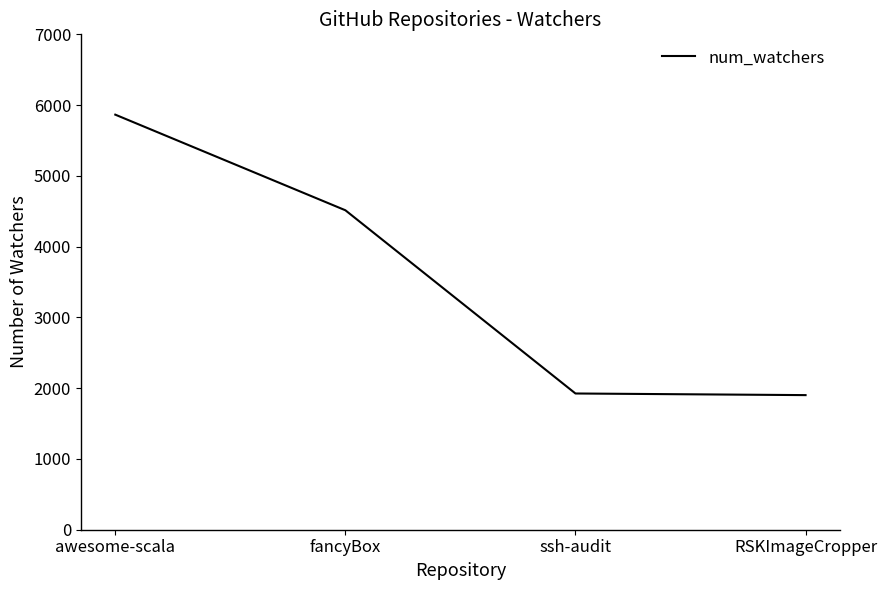

Which label corresponds to the largest value in the chart?

awesome-scala